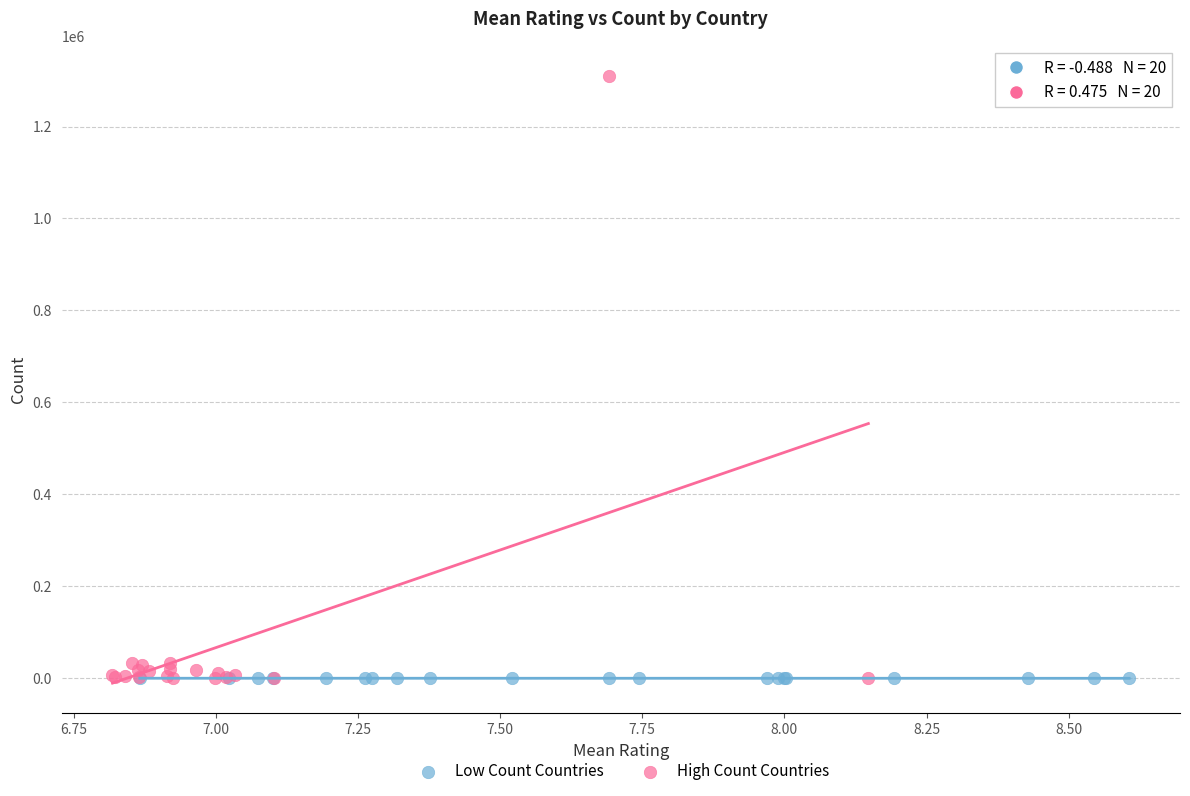

What are all the series names shown in the legend?

Low Count Countries, High Count Countries